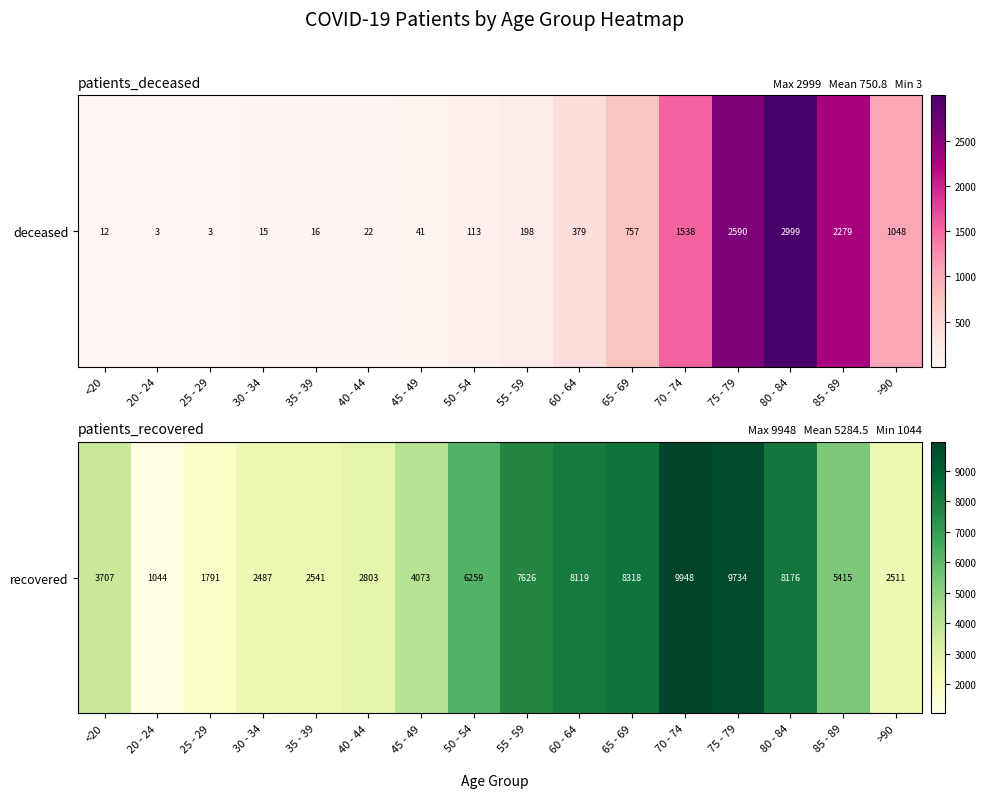

At which category does the chart reach its peak across all series?

70 - 74